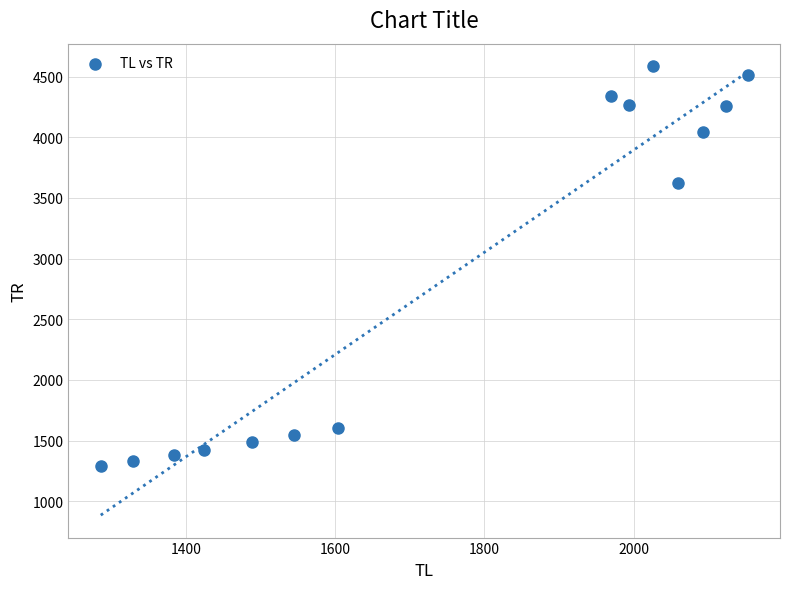

What Y value in the scatter plot is closest to 2936?

3625.0